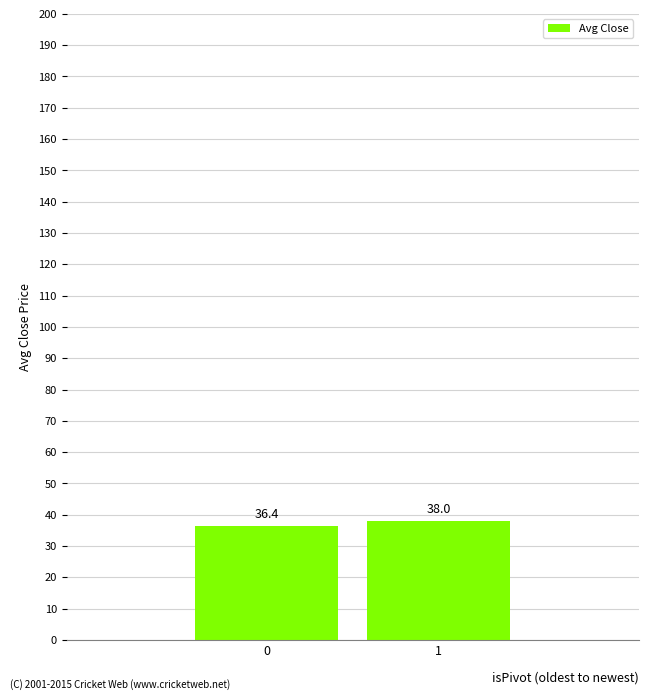

What is the change in value from 0 to 1?

+1.6